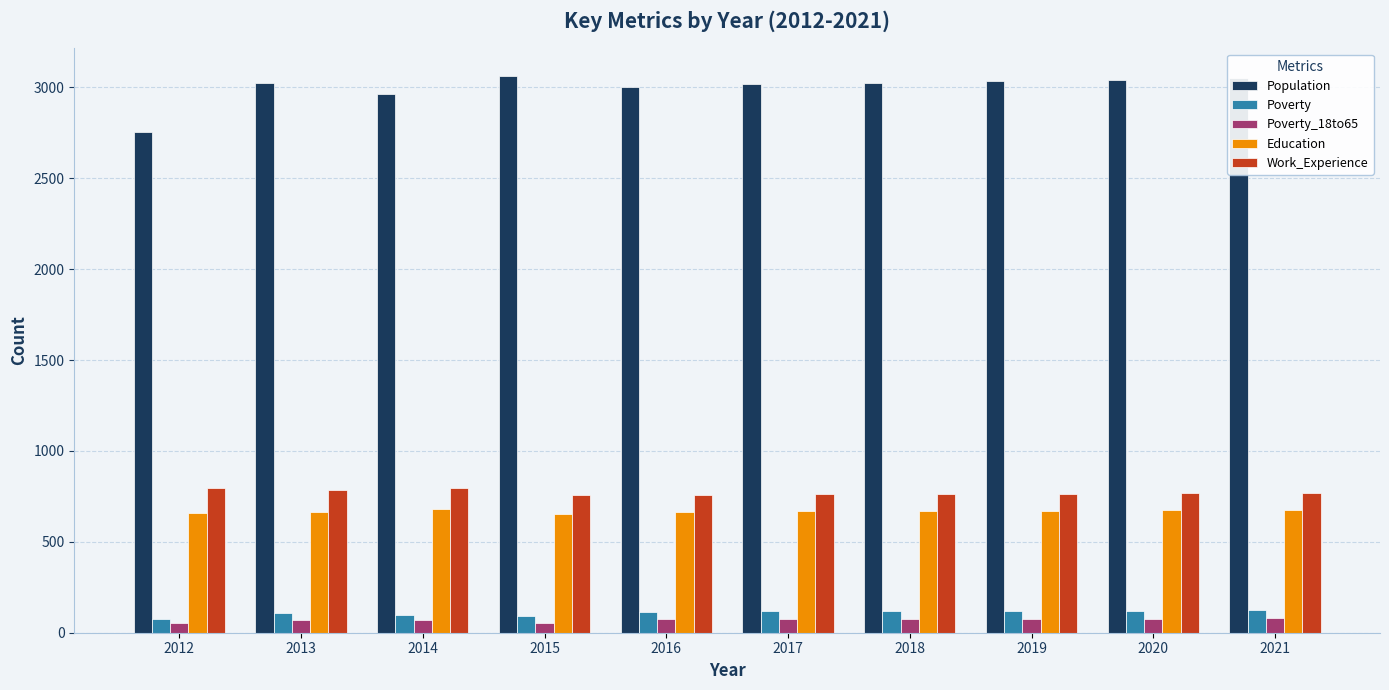

Are the bars horizontal?

No